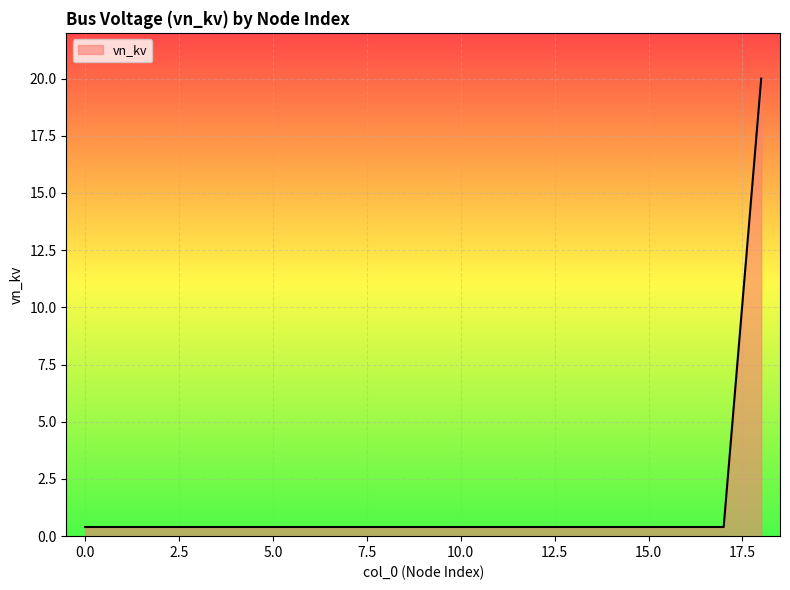

What is the maximum value shown in the chart?

20.0